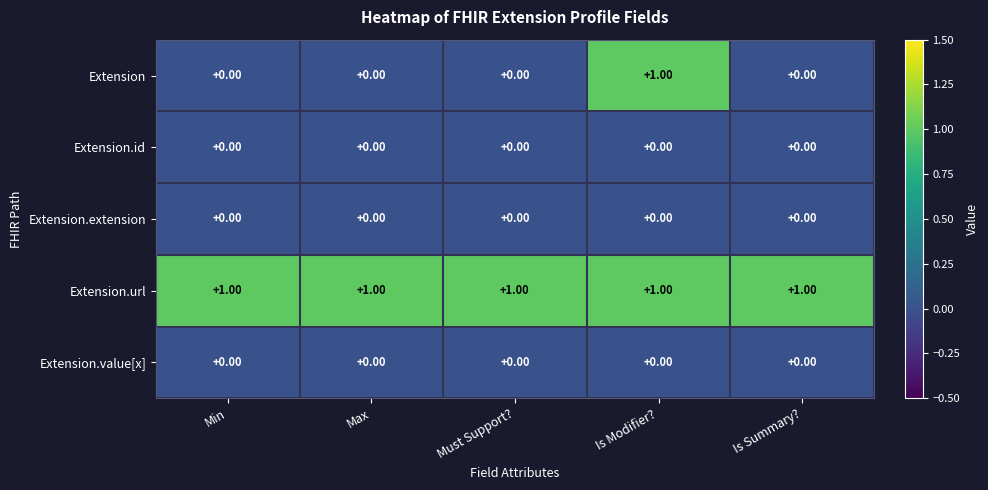

At how many categories does at least one series exceed 0?

5